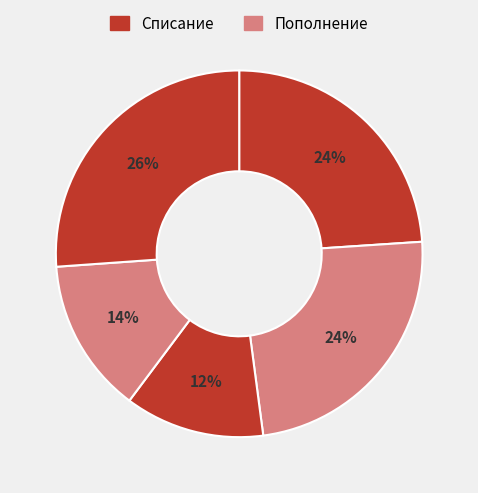

Is there any slice that represents more than half of the pie?

No